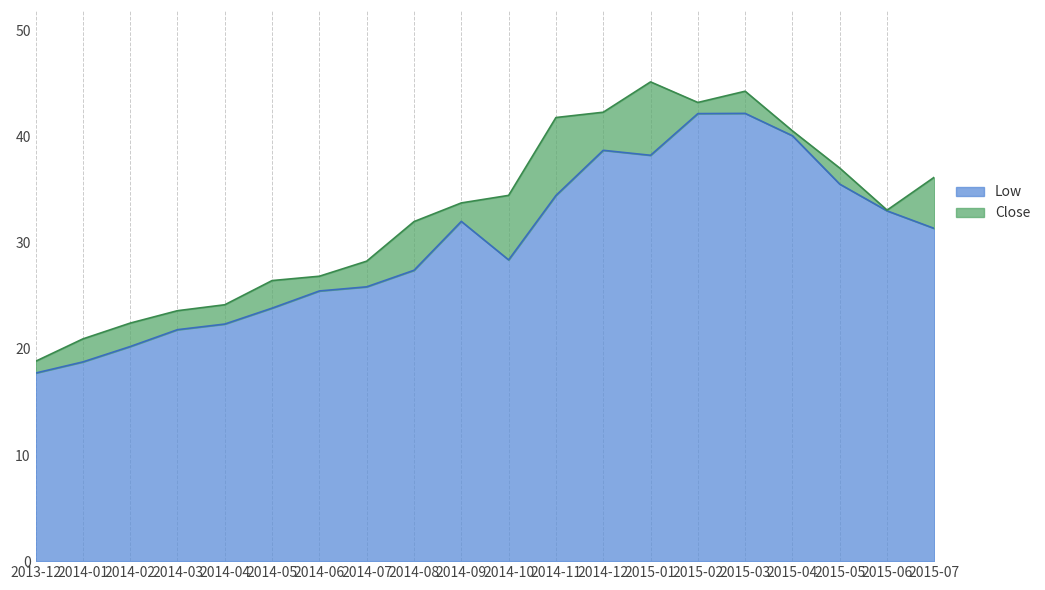

True or false: Low and Close cross at least once.

False